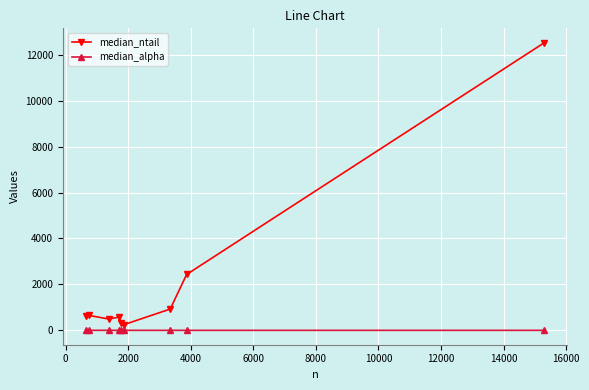

Count the number of data series in this chart.

2